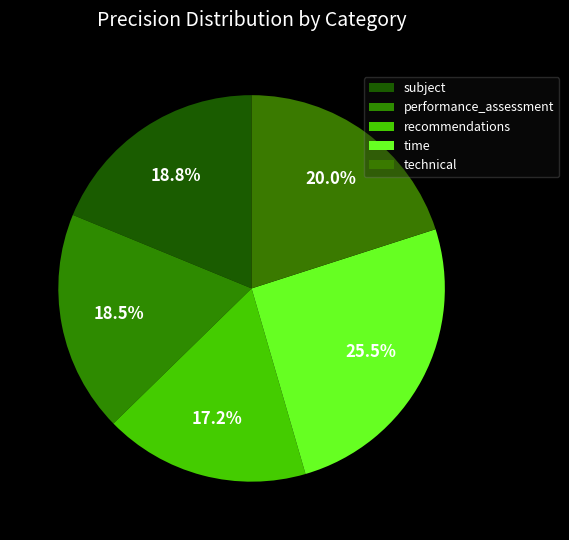

How many slices are in this pie chart?

5